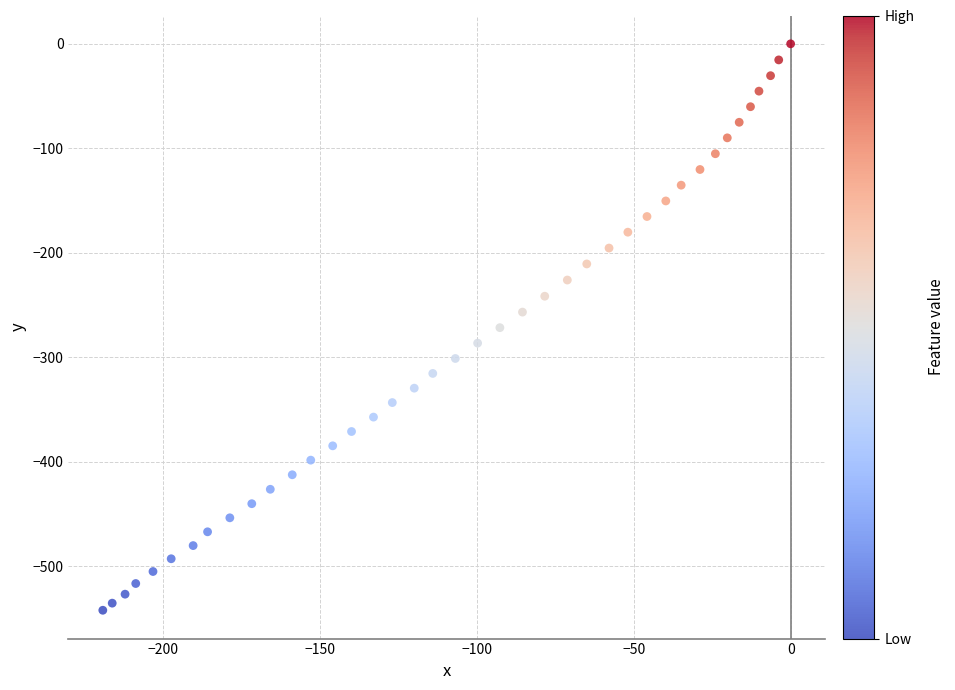

What is the range of X values (max minus min)?

219.3